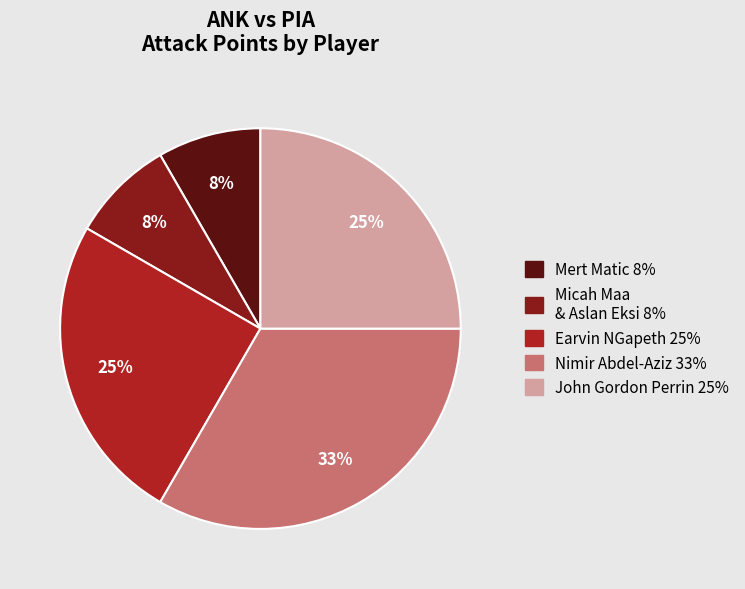

To the nearest percent, what is the difference between the largest and smallest slice percentages?

25%